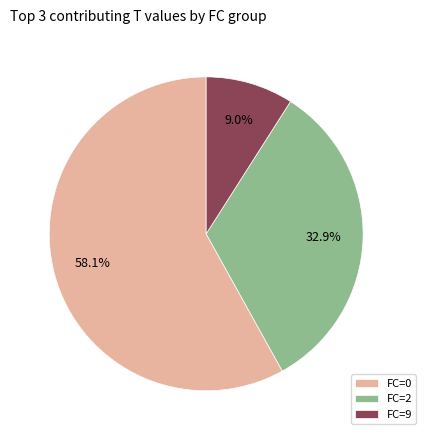

What is the largest slice in the pie chart?

FC=0